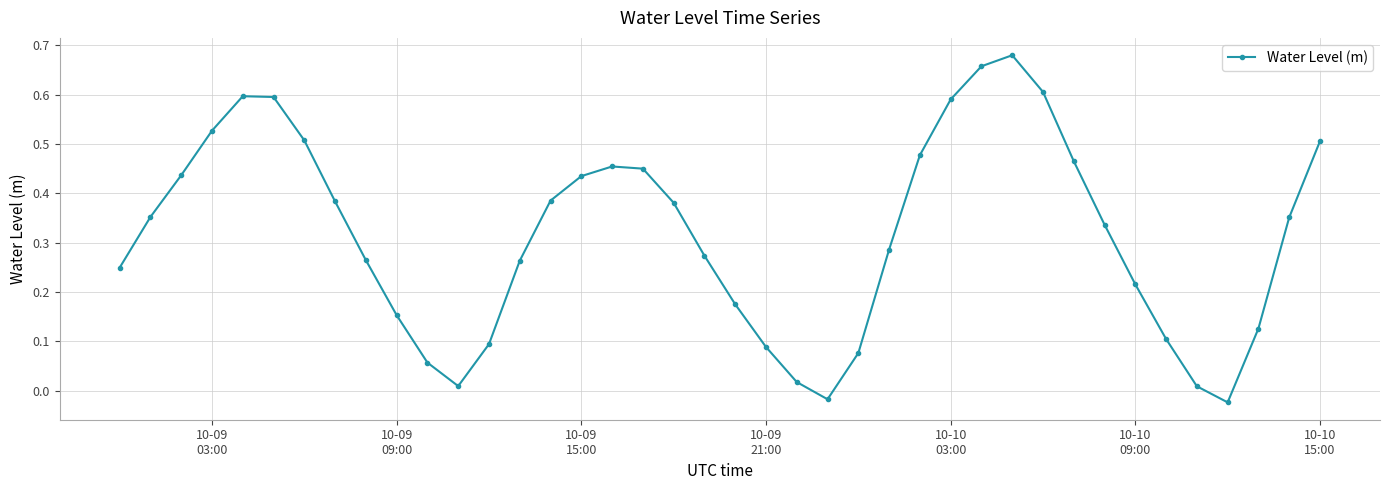

How many interior local valleys (lower than both neighbors) does the data have?

3